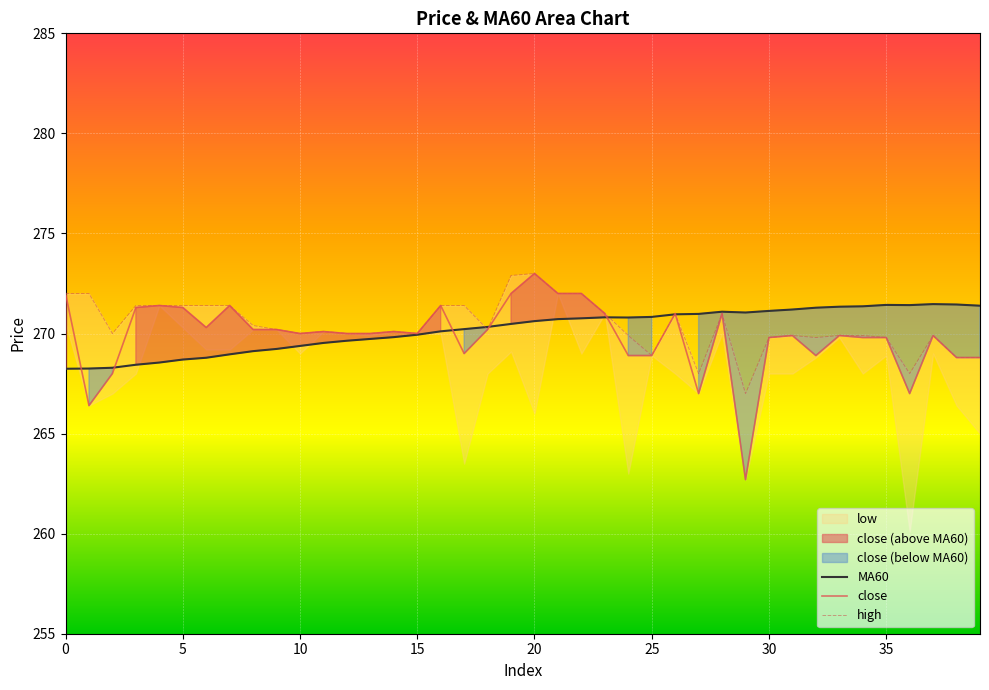

The MA60 series shows 147.3 at 10. True or false?

False